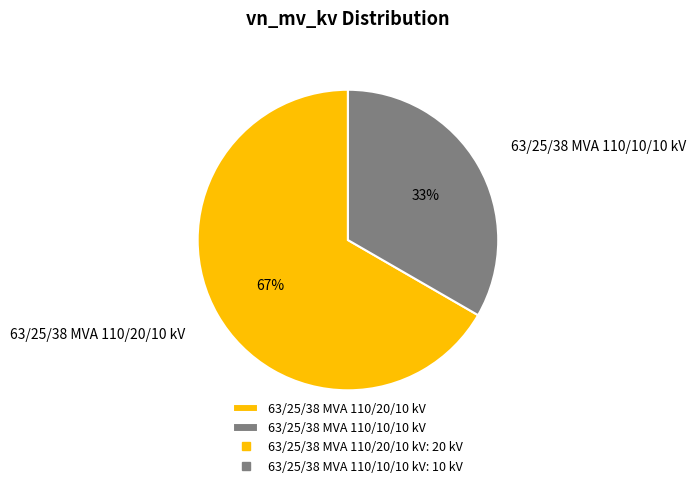

To the nearest percent, what is the average slice percentage?

50%